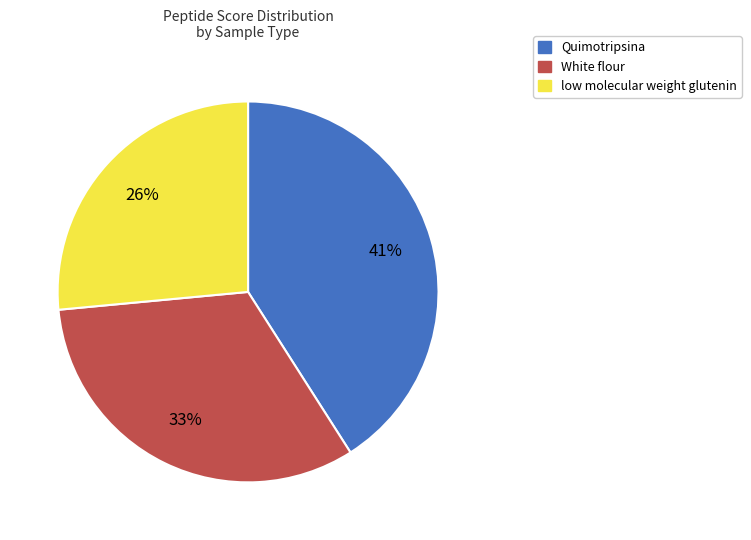

Between Quimotripsina and low molecular weight glutenin, which is larger?

Quimotripsina